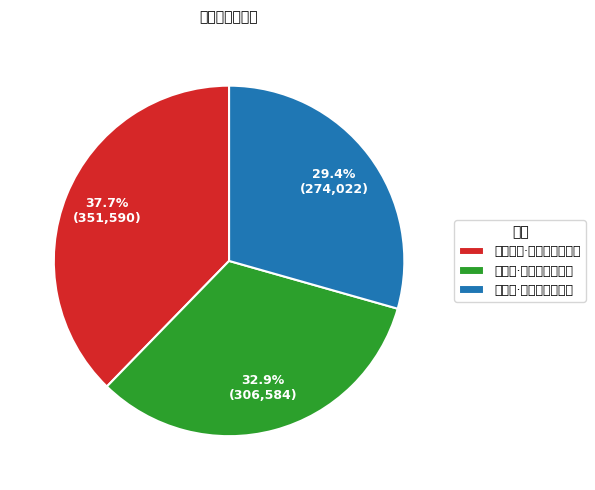

What is the smallest slice in the pie chart?

望梅花·故园花事待平章